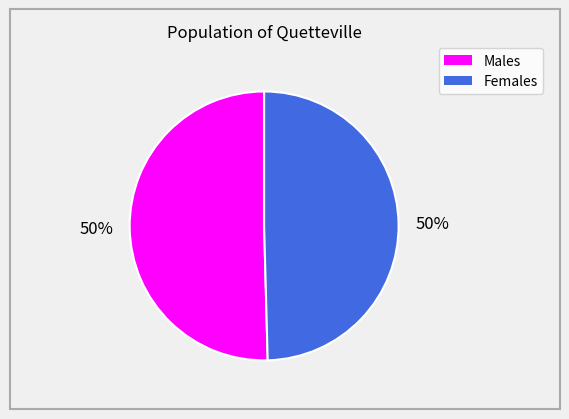

True or false: Males accounts for 50% of the total.

True